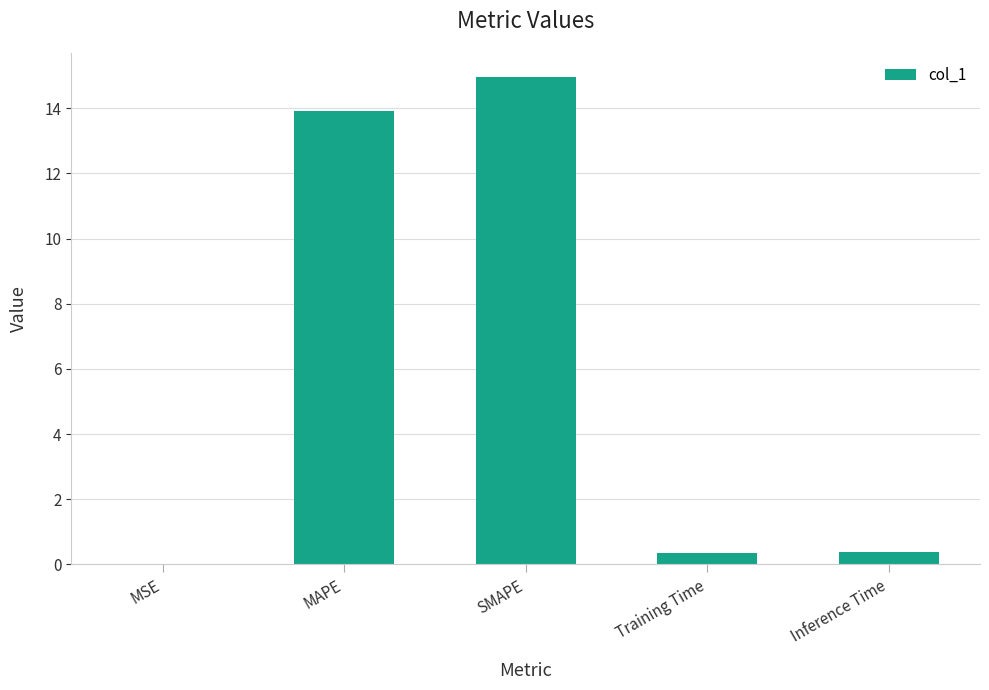

True or false: the data shows 13.9 at MAPE.

True